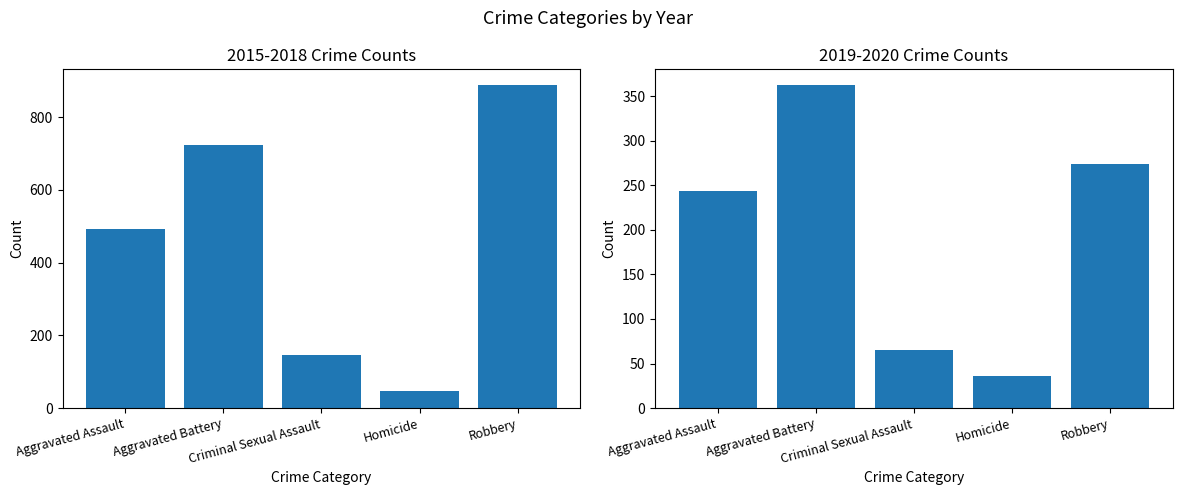

What is the lowest value of the 2015-2018 Total series?

47